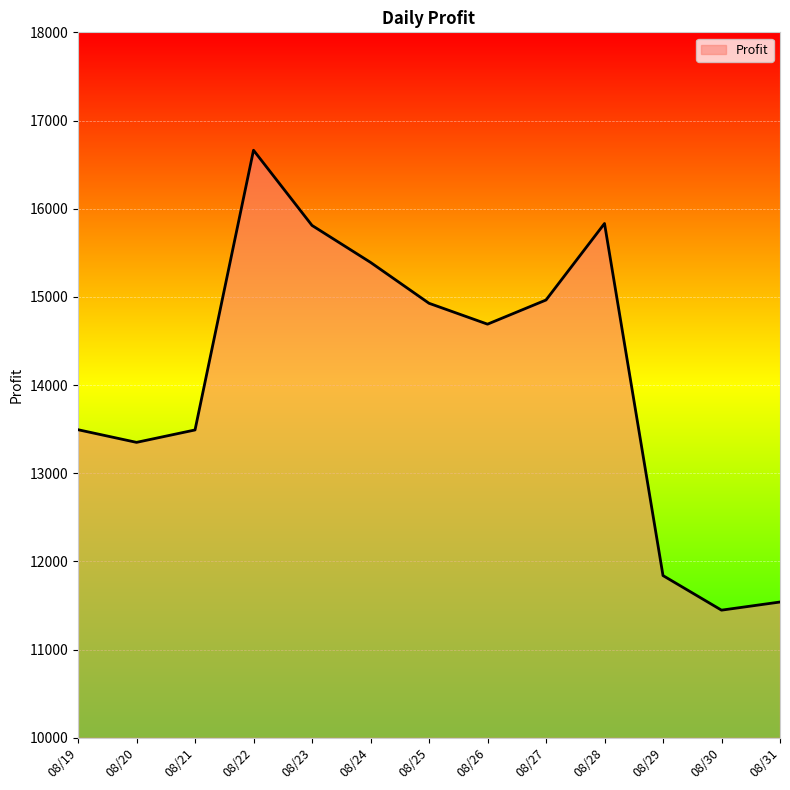

Where is the first local minimum?

08/20